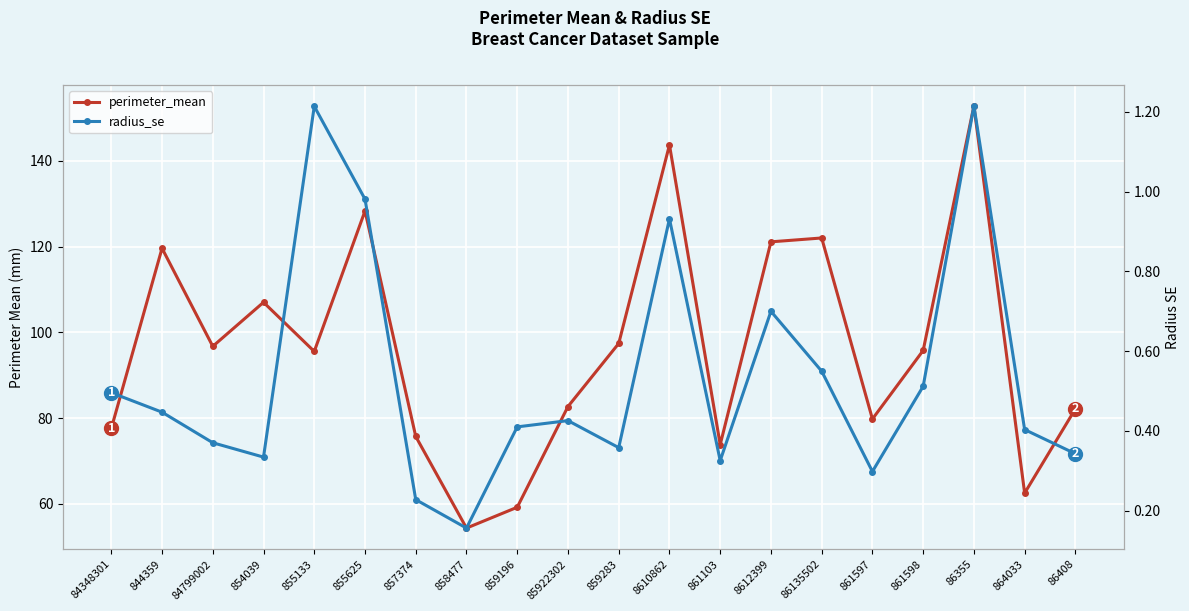

At how many categories does at least one series exceed 128?

3